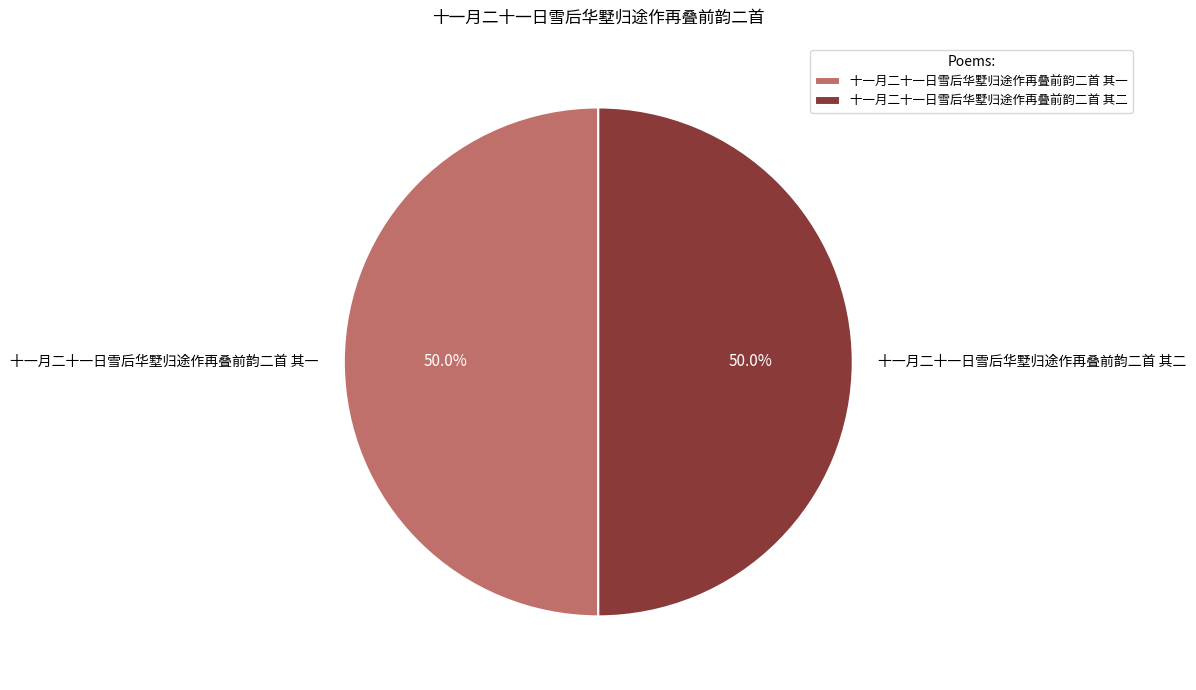

To the nearest percent, what is the combined percentage of 十一月二十一日雪后华墅归途作再叠前韵二首 其一 and 十一月二十一日雪后华墅归途作再叠前韵二首 其二?

100%